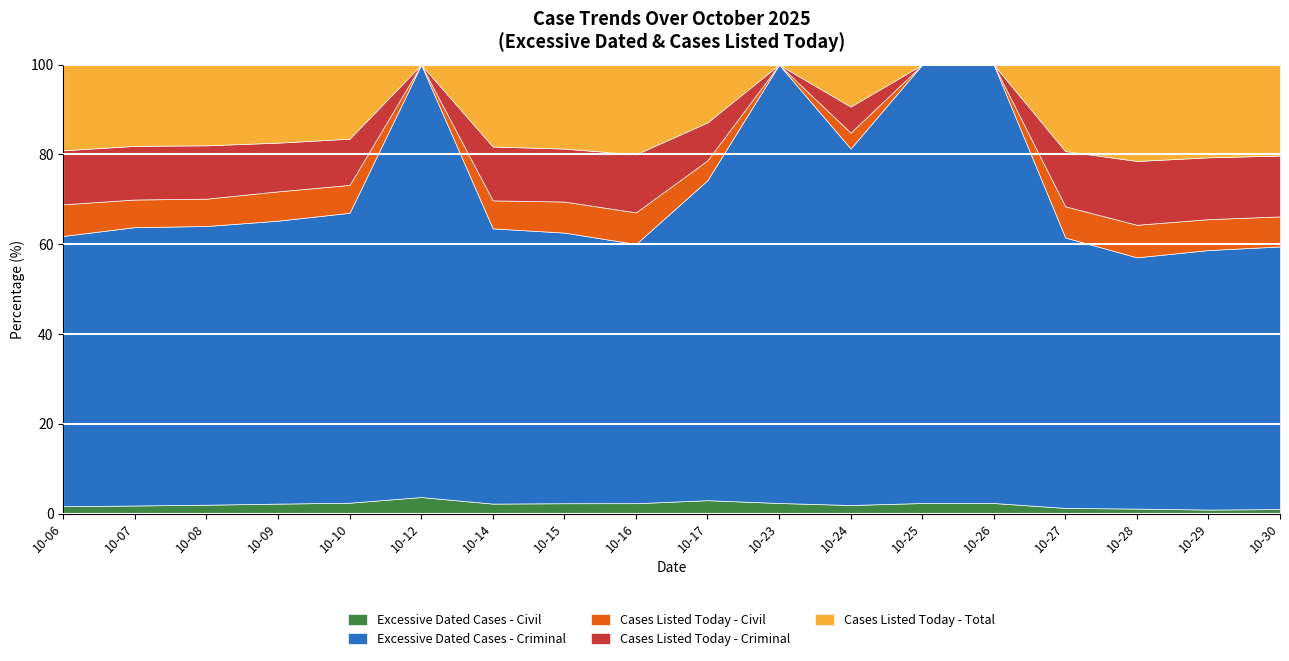

What is the maximum value for Excessive Dated Cases - Civil?

3.7